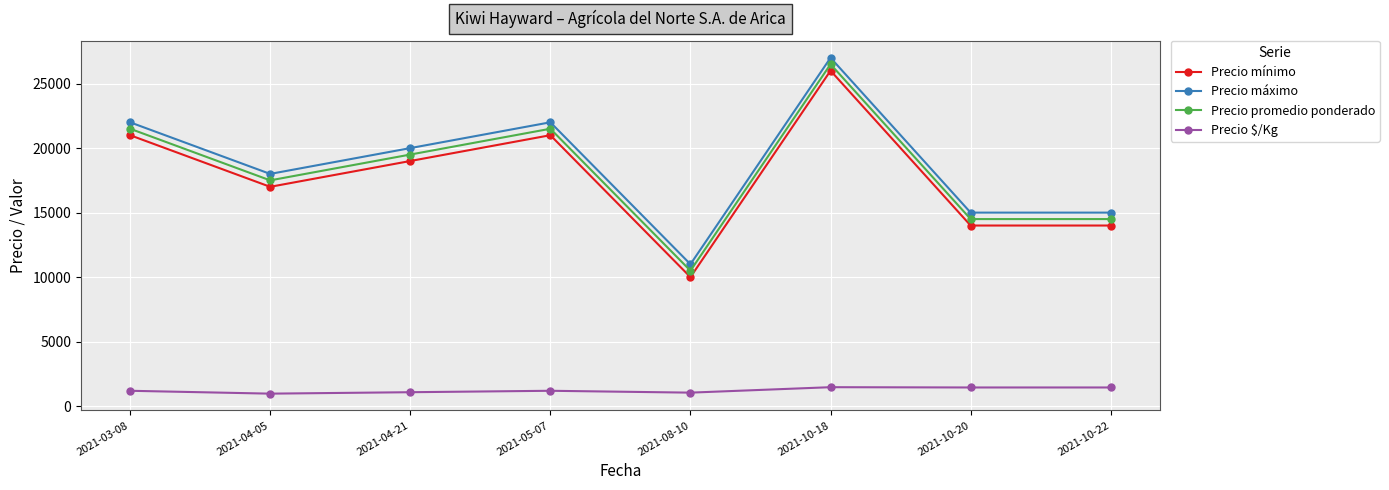

How many series are shown in this chart?

4